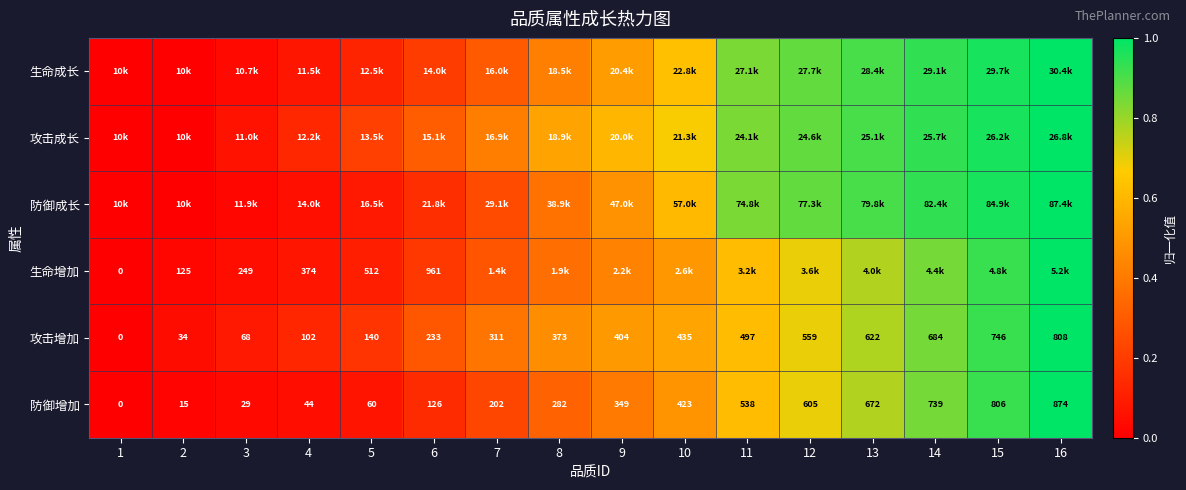

Is the value of 攻击增加 at 13 greater than the value of 防御增加 at 5?

Yes